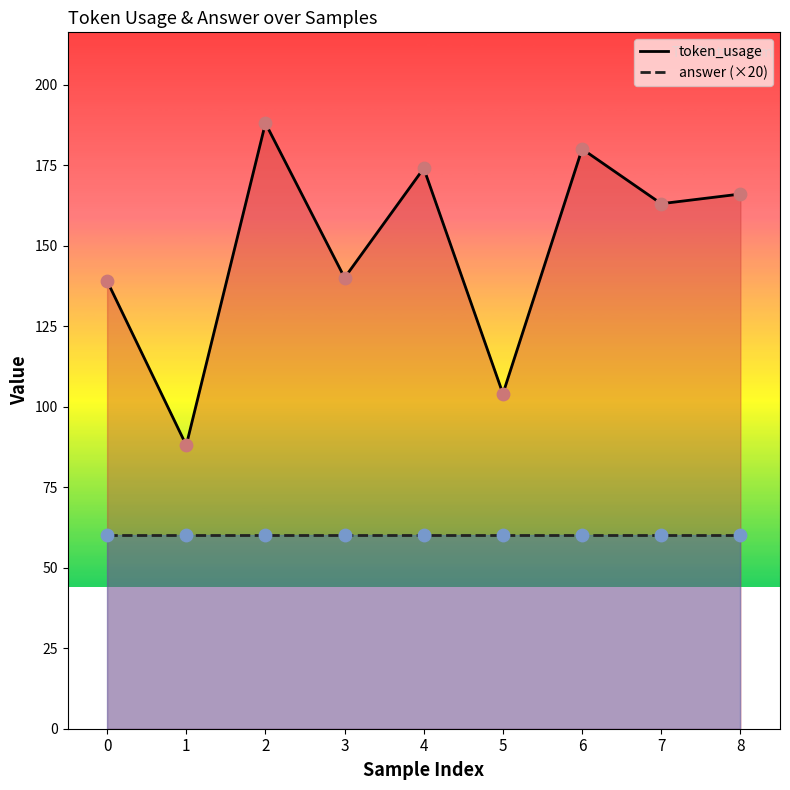

At which category is the sum across all series the highest?

2